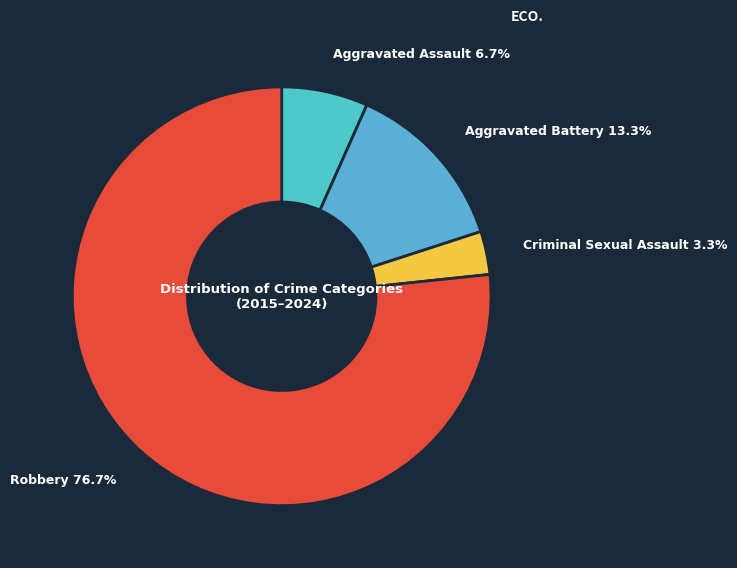

Which slice represents more than half of the pie?

Robbery